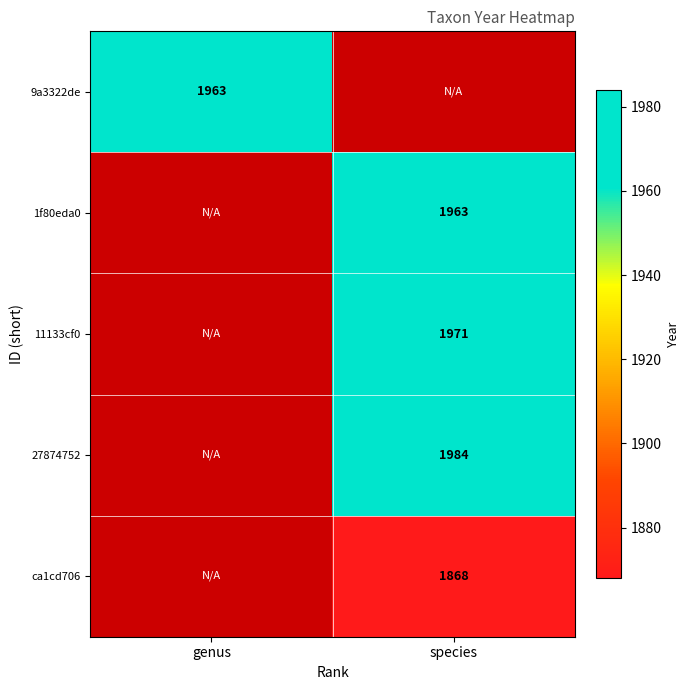

True or false: ca1cd706 has a value of 2656 at species.

False